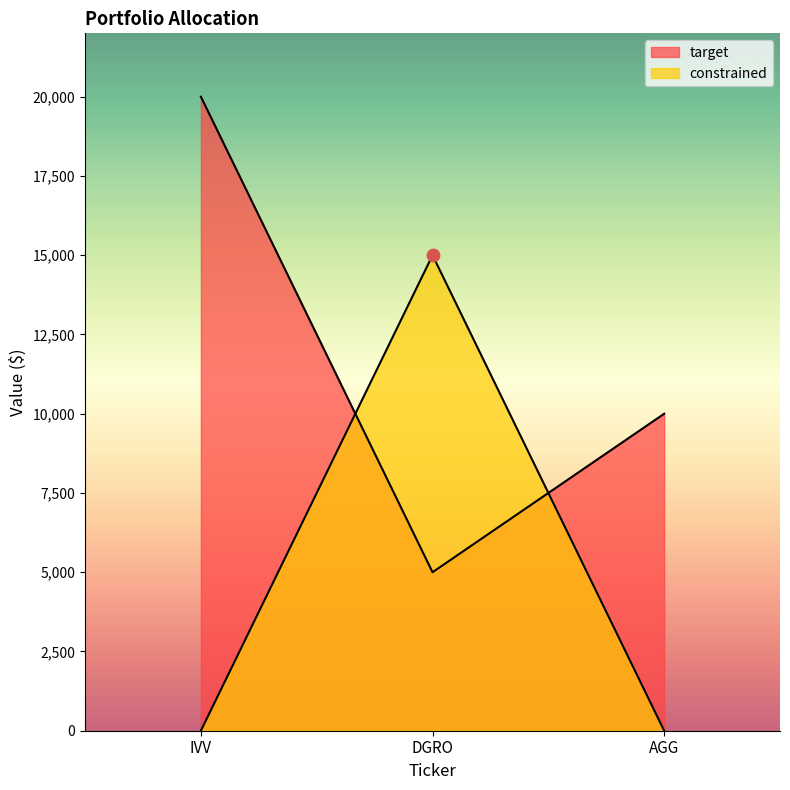

Is the value of target at IVV greater than the value of constrained at AGG?

Yes